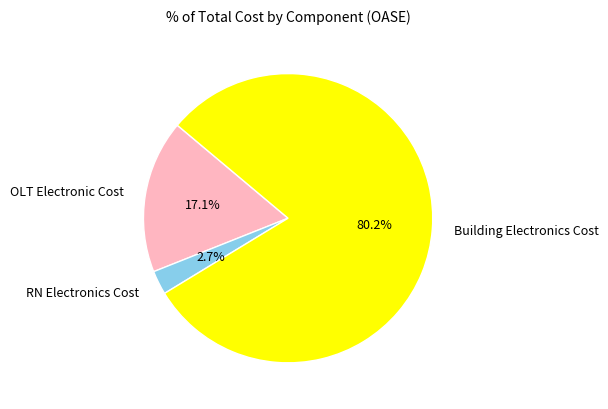

Combined, what portion of the pie is RN Electronics Cost and Building Electronics Cost?

82.9%